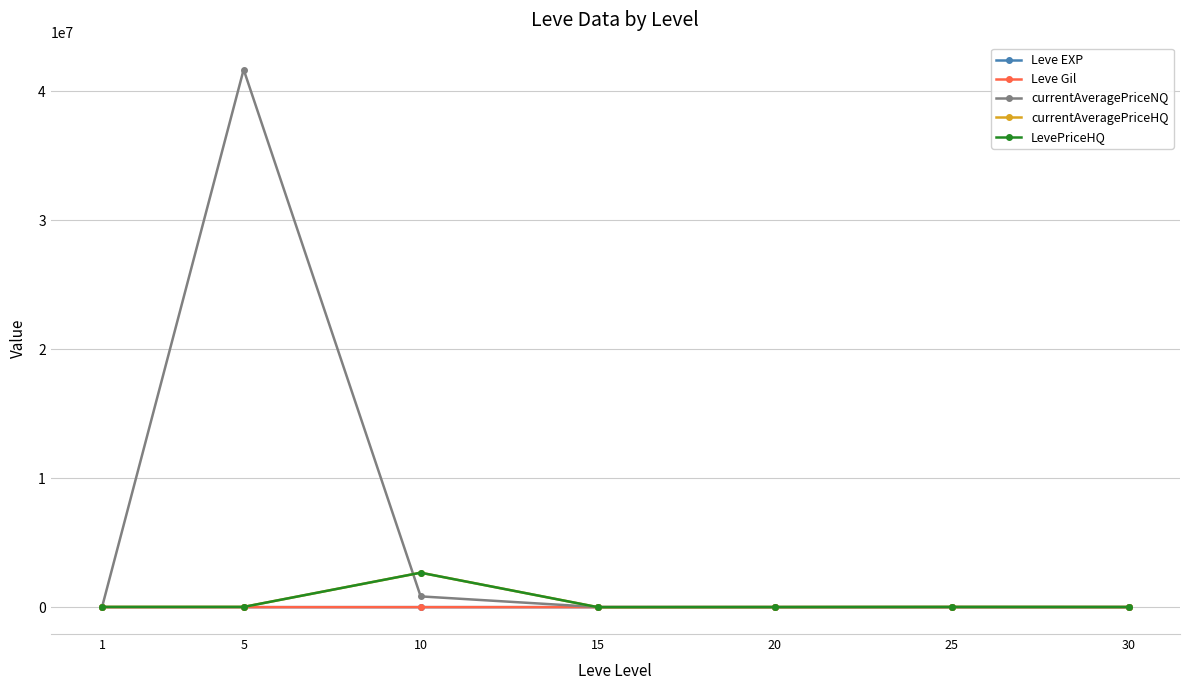

How many lines are shown in the chart?

5